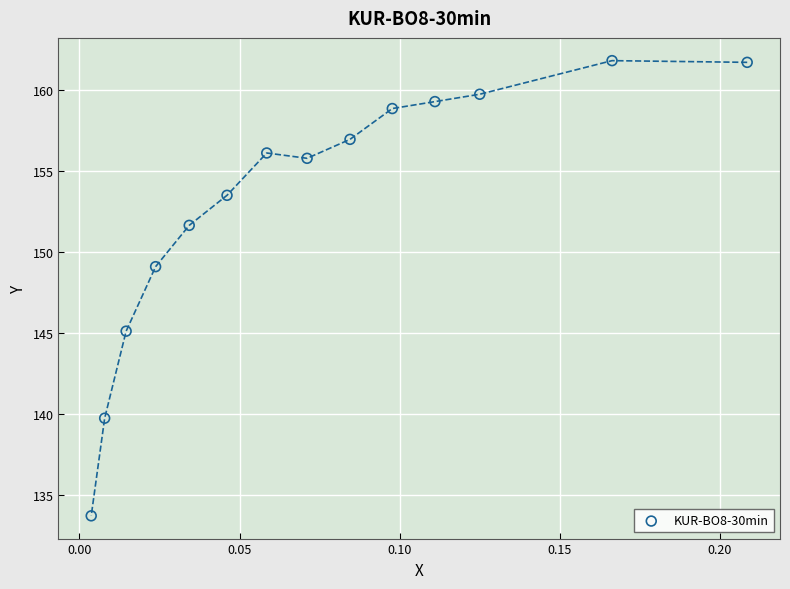

What is the range of Y values (max minus min)?

28.2